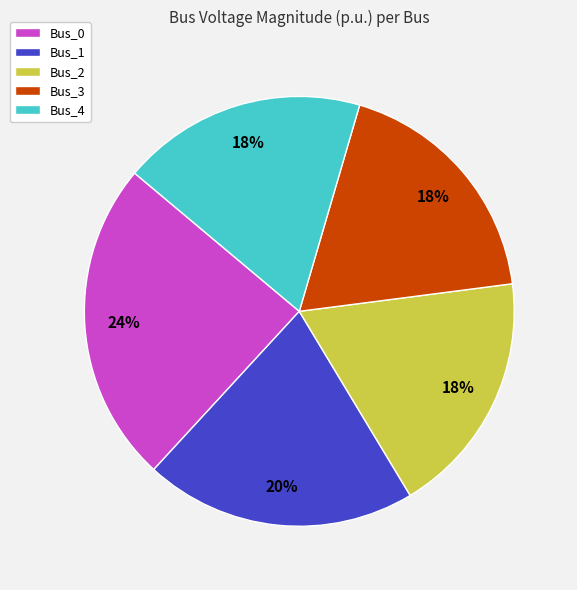

Is there a majority slice in this chart?

No